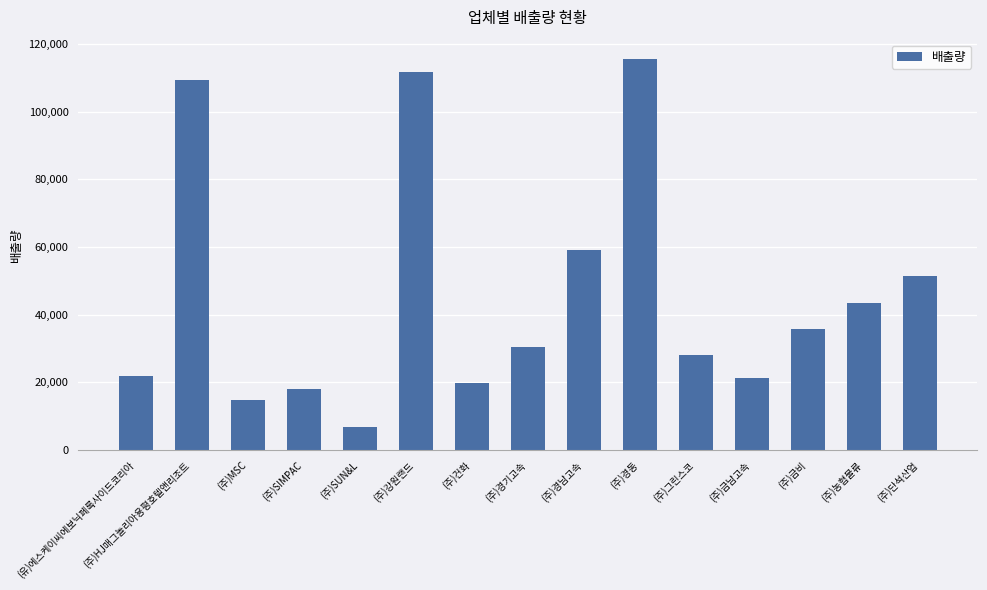

What is the value of the 9th bar from the left?

58980